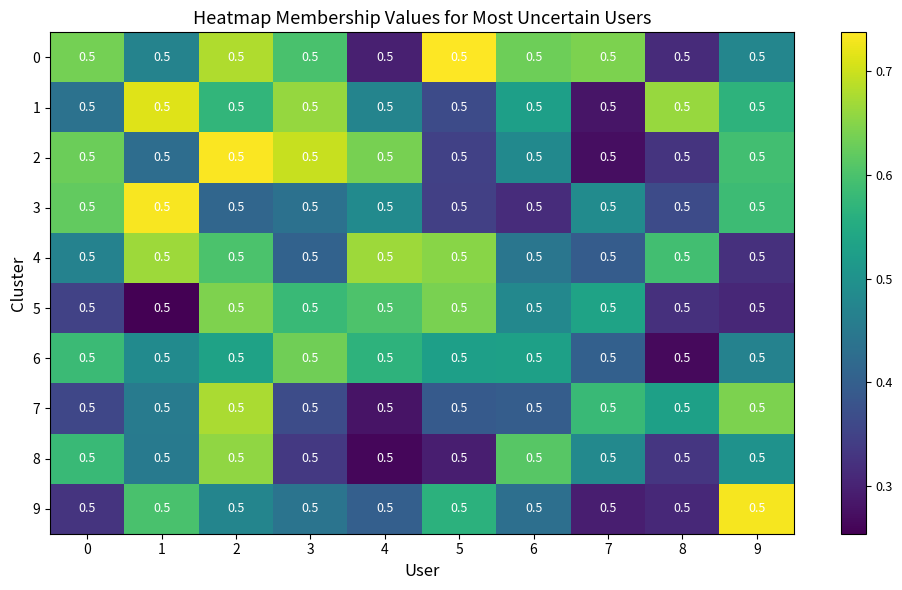

What is the average value of the 7 series?

0.5